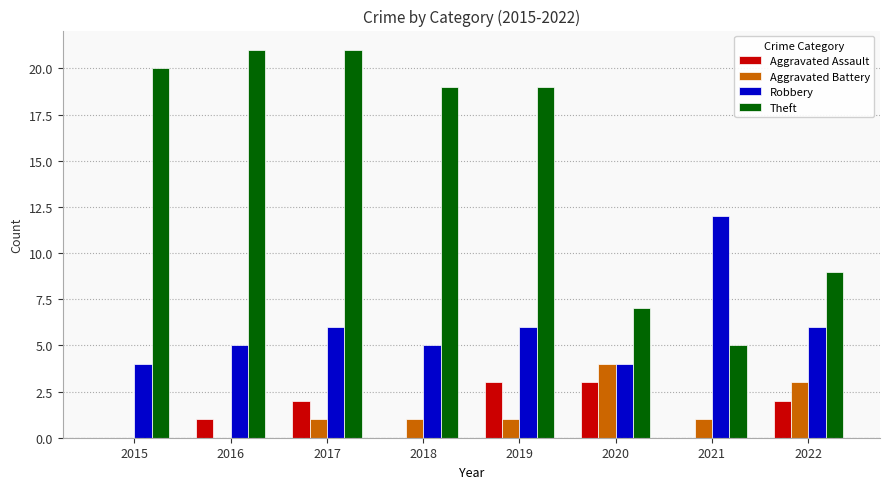

Is the value of Aggravated Battery at 2019 greater than the value of Robbery at 2020?

No